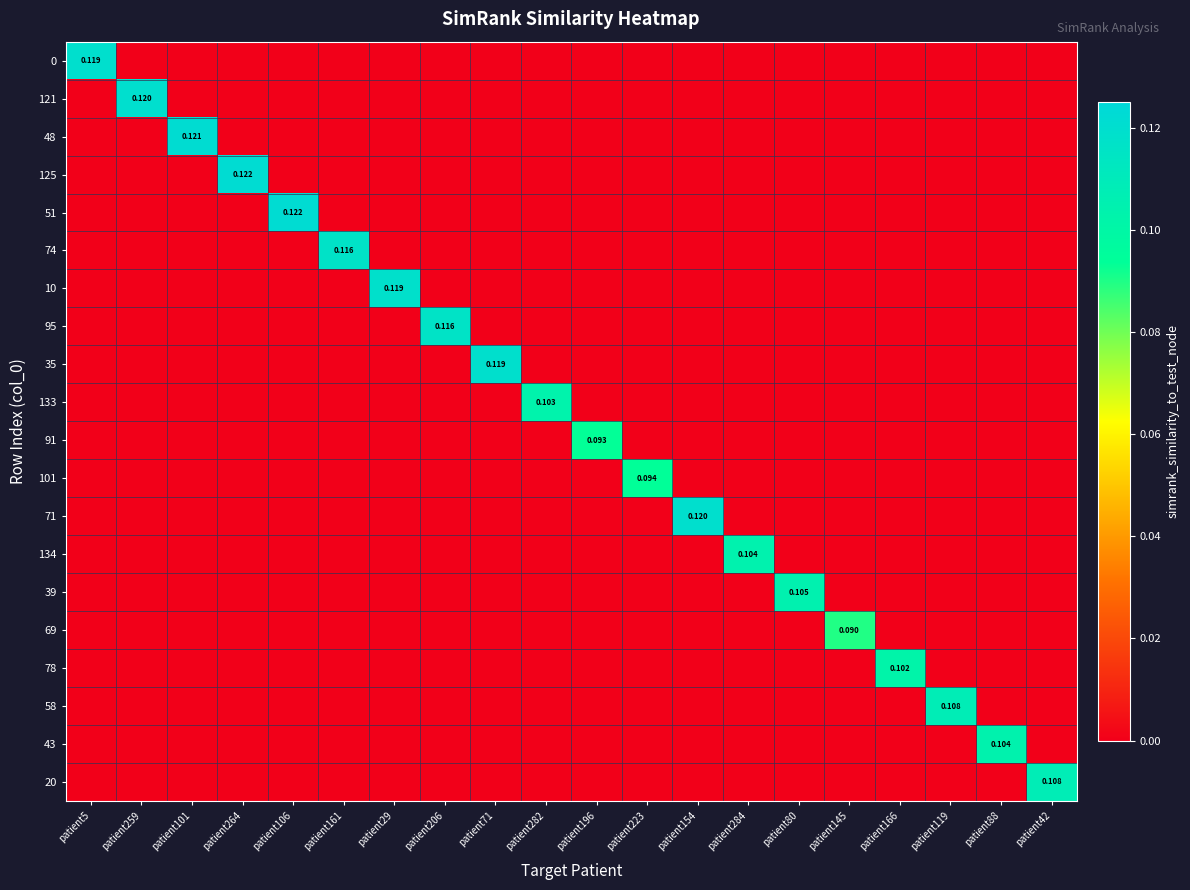

Rank the series at patient264 from highest to lowest value.

125, 0, 121, 48, 51, 74, 10, 95, 35, 133, 91, 101, 71, 134, 39, 69, 78, 58, 43, 20